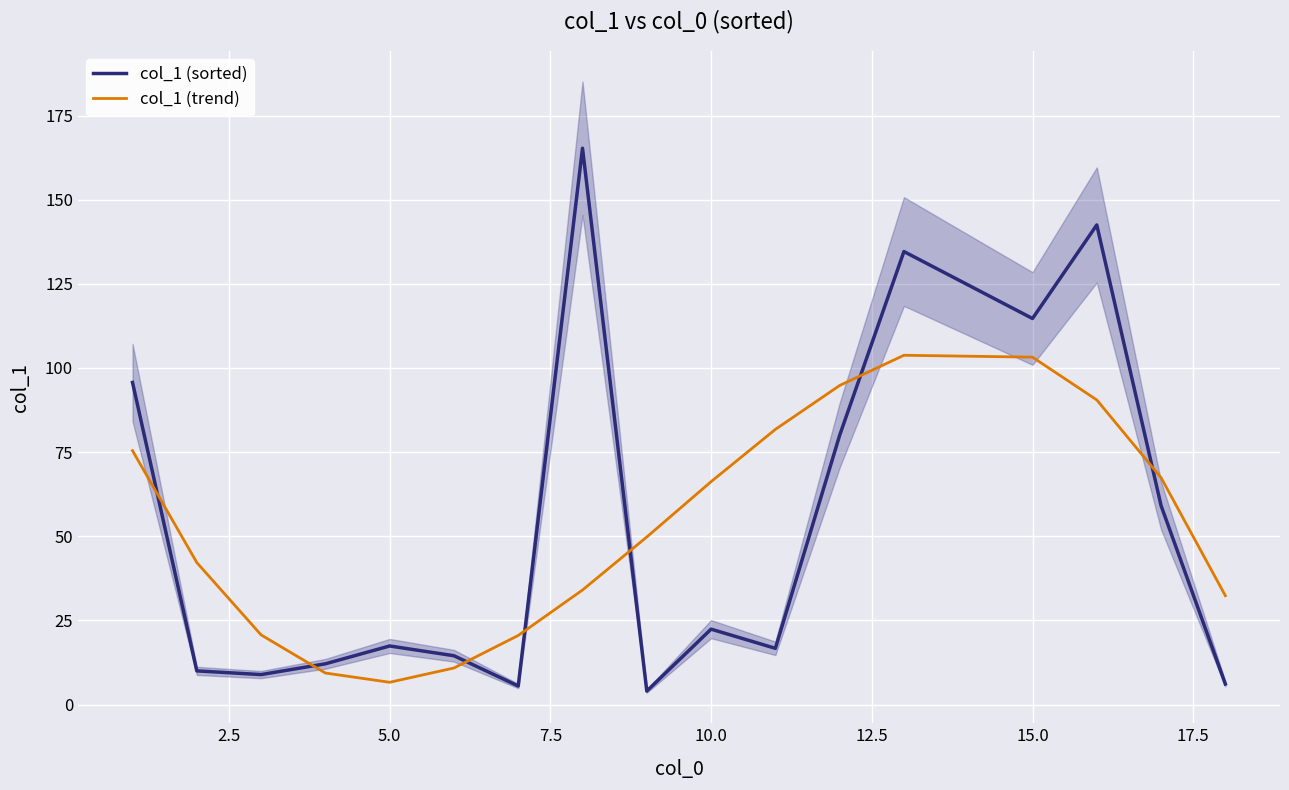

What is the highest value of the col_1 (trend) series?

103.8